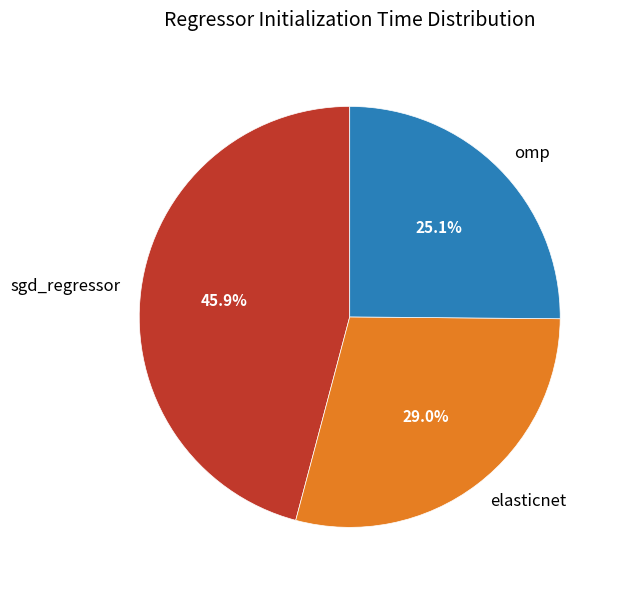

Which category has the biggest portion of the pie?

sgd_regressor